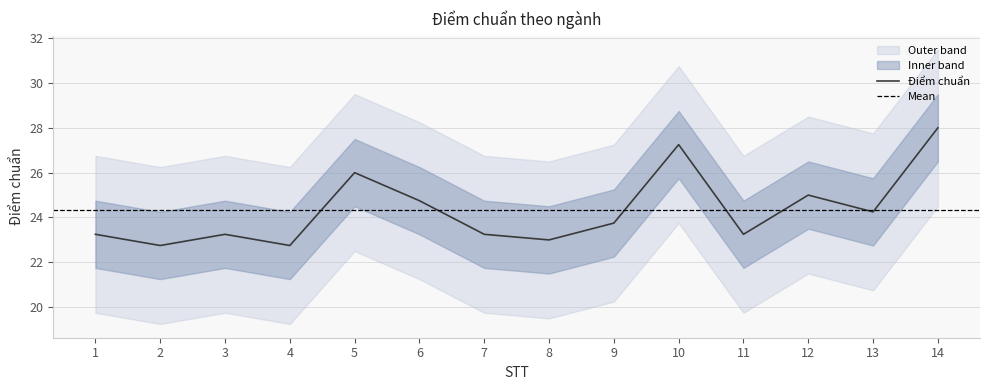

What is the difference between the values at 4 and 11?

0.5